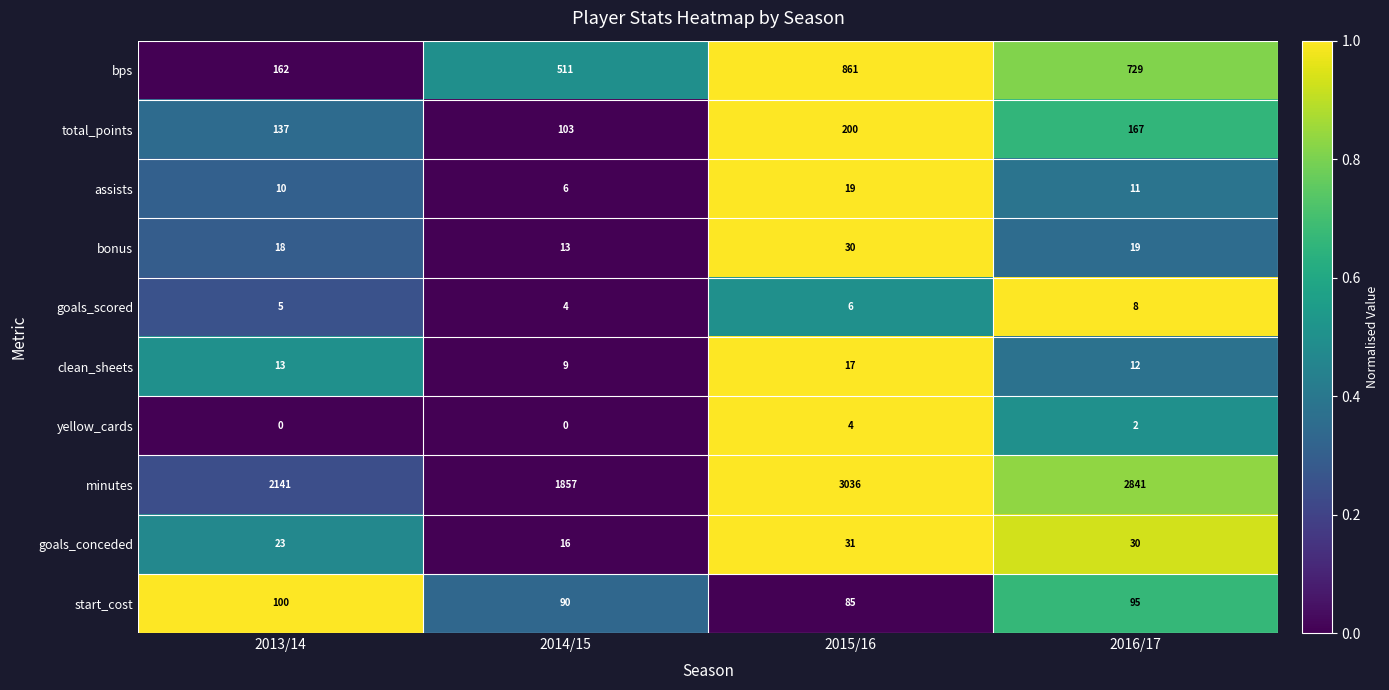

List the series in order of their peak value, highest first.

minutes, bps, total_points, start_cost, goals_conceded, bonus, assists, clean_sheets, goals_scored, yellow_cards